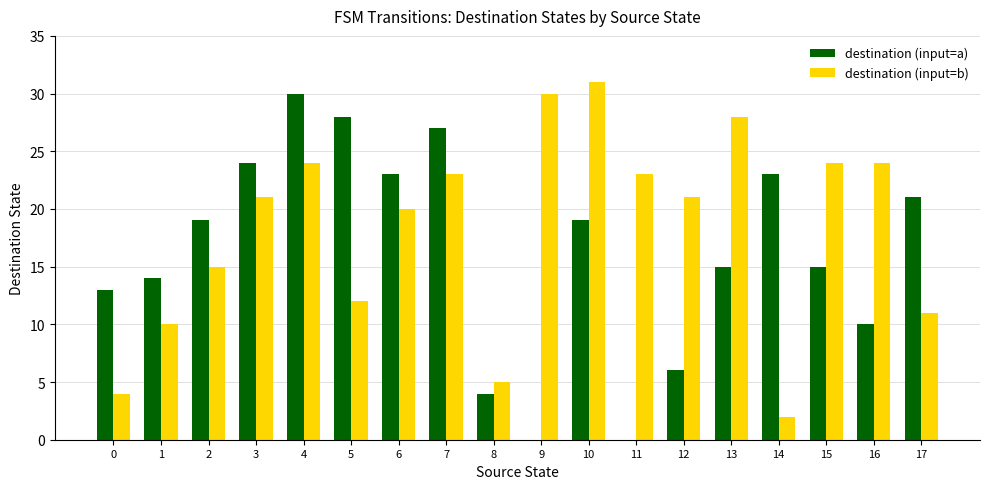

The destination (input=a) series shows 54 at 4. True or false?

False